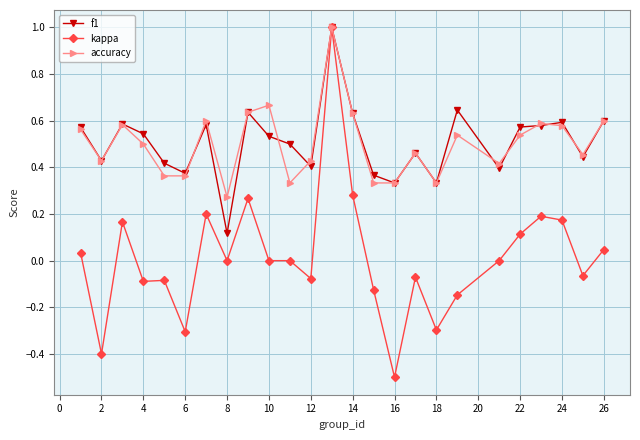

Which series has the largest range (max minus min)?

kappa